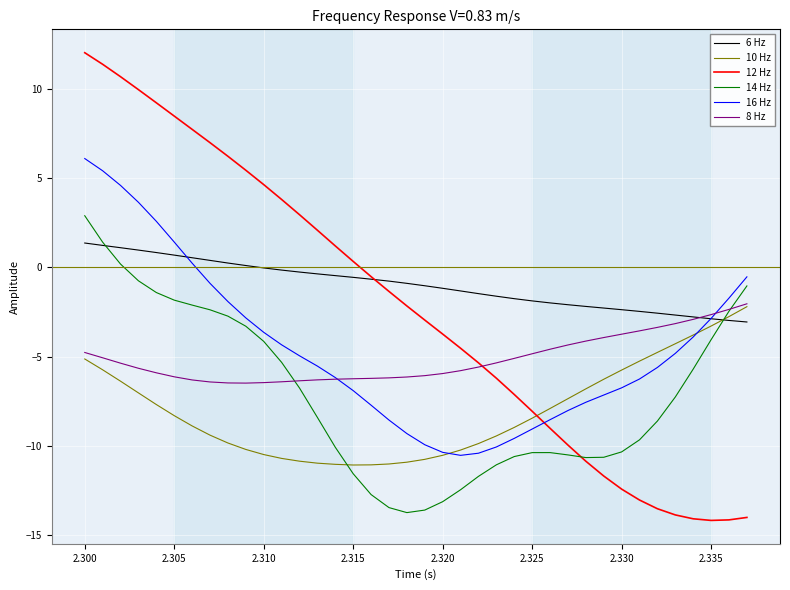

What is the difference between the maximum and minimum values in the 8 Hz series?

4.5